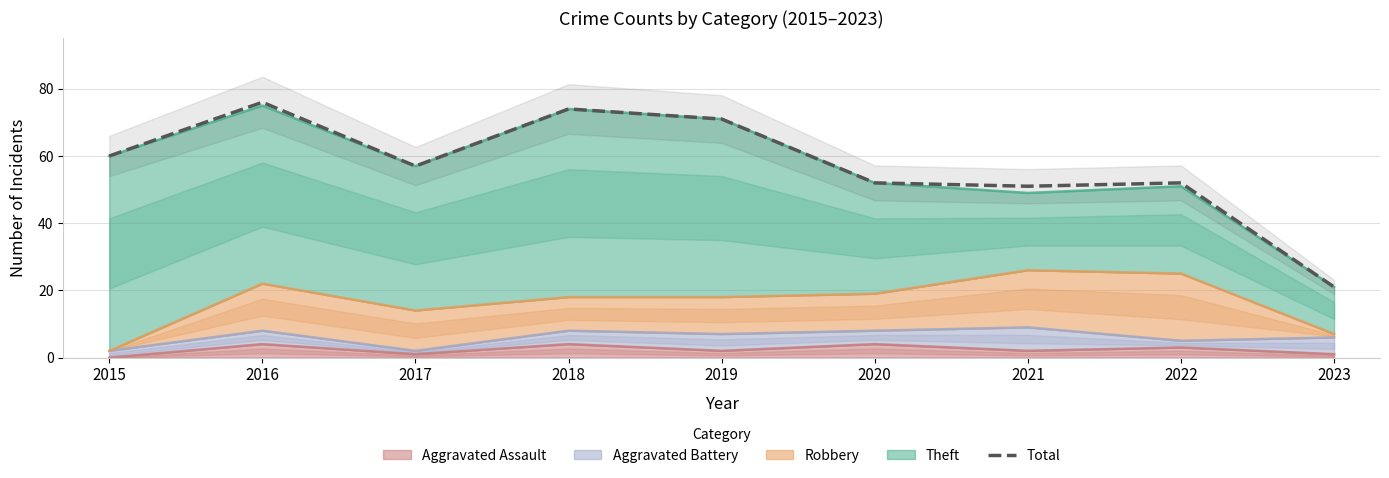

Read the value at 2022, to the nearest 5.

50